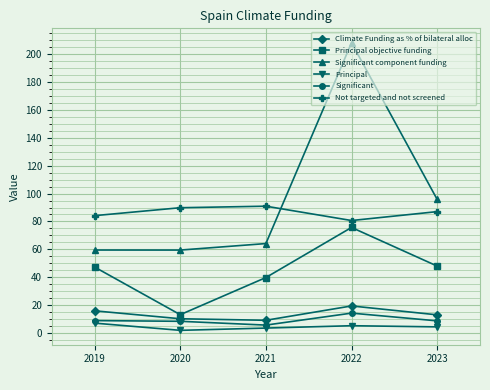

At which category does Principal objective funding reach its first local peak?

2022